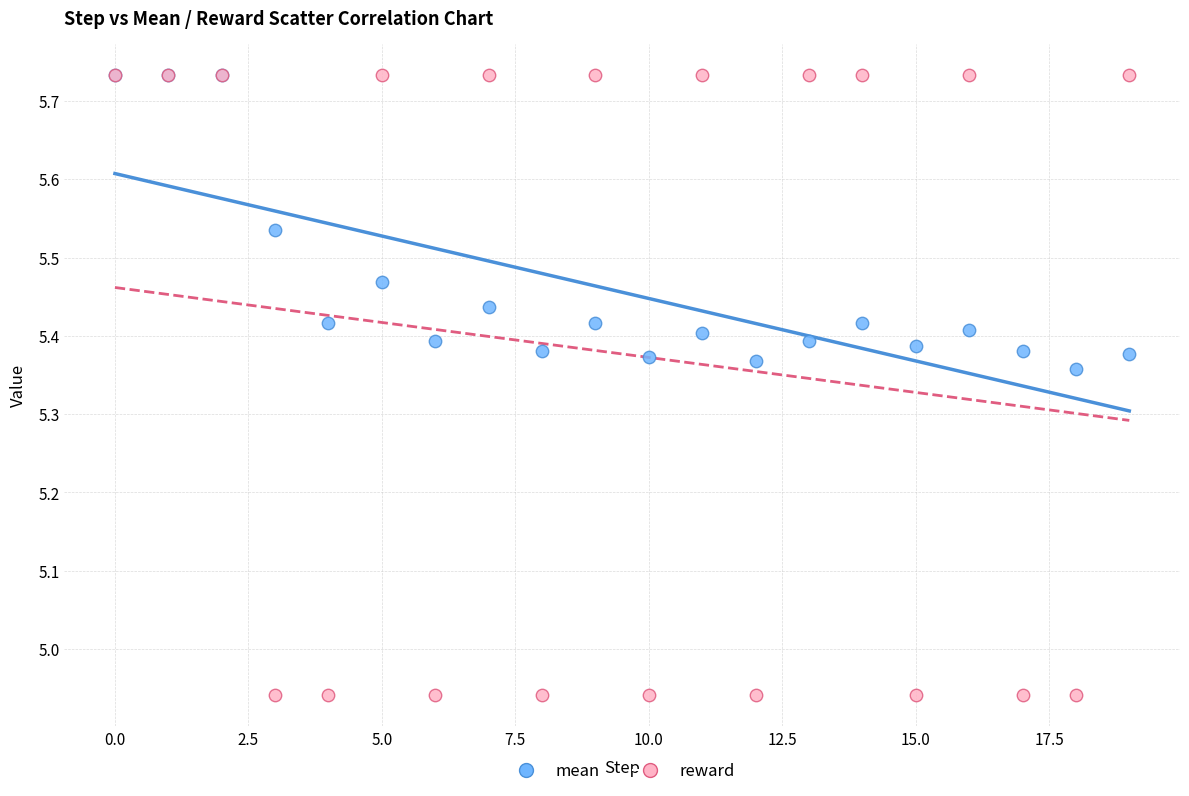

Which series has the largest Y range (max minus min)?

reward